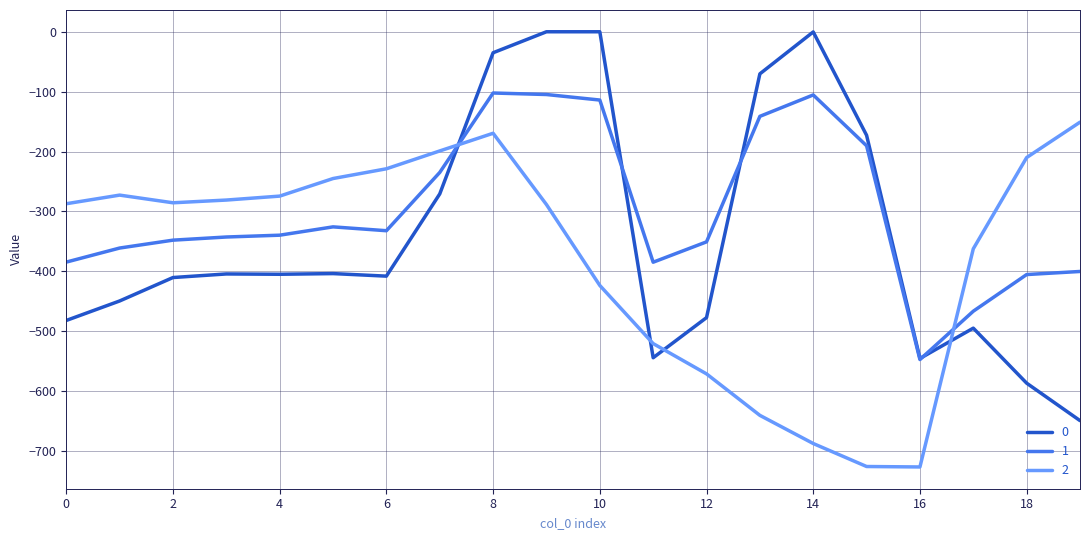

What is the difference between the second highest and second lowest values in the 0 series?

586.7